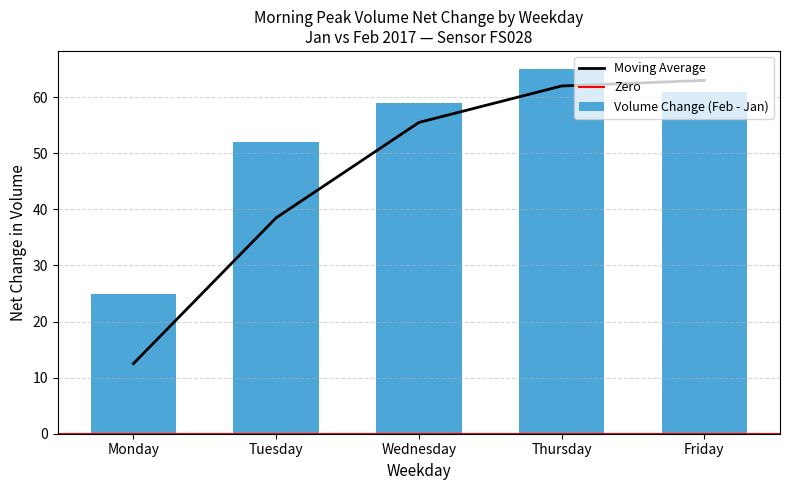

What is the minimum value for Moving Average?

12.5